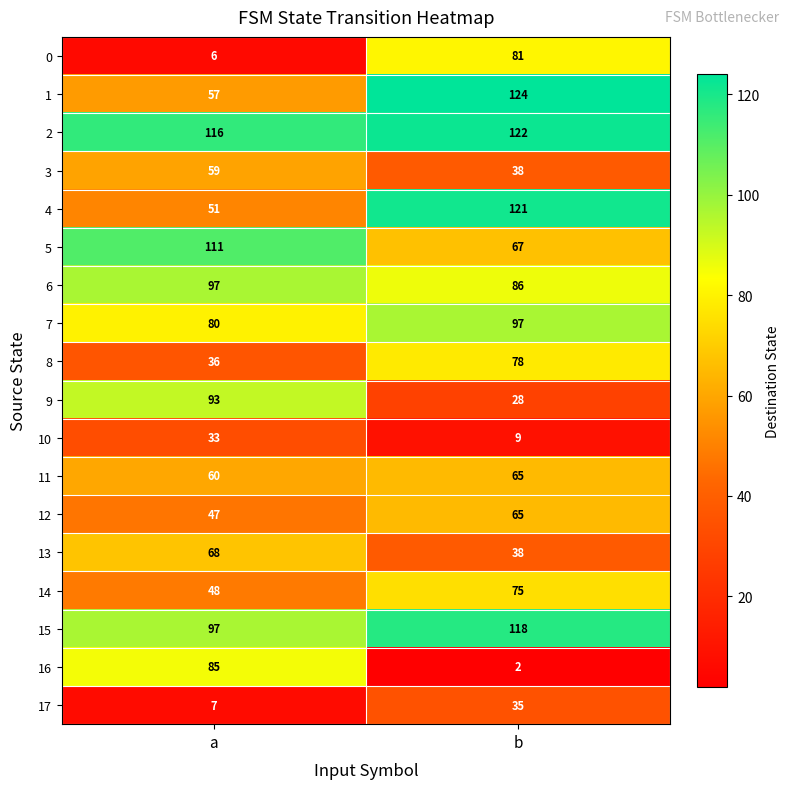

What is the difference between the maximum and minimum values in the 8 series?

42